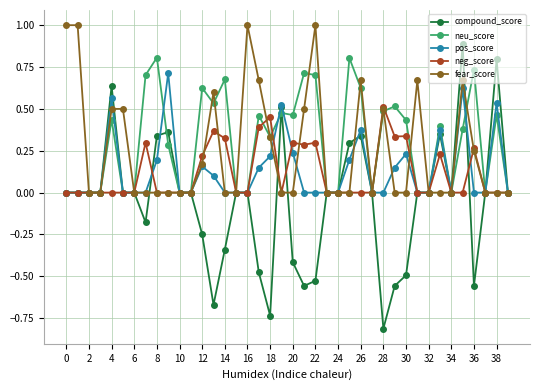

True or false: fear_score has more than 1 interior local peaks.

True